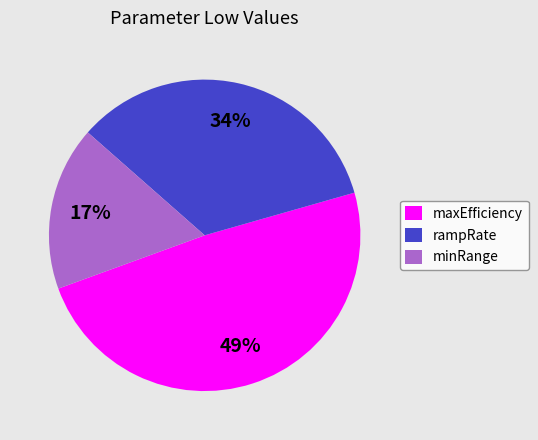

How many slices are in this pie chart?

3